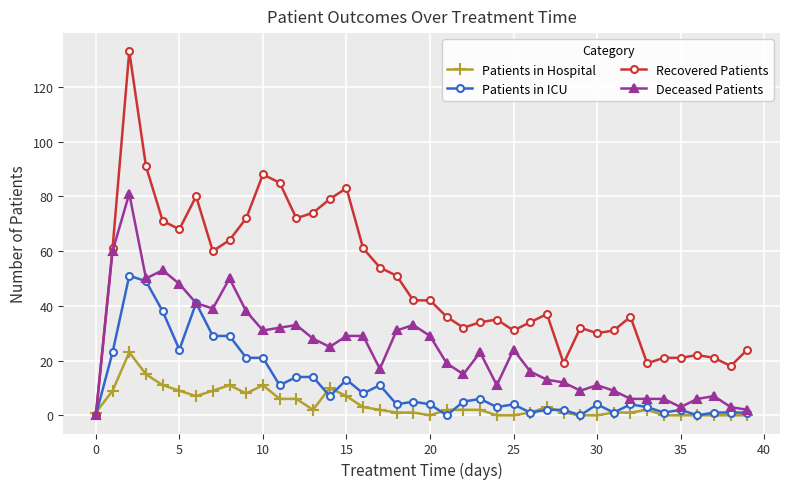

List the series in order of their overall mean, lowest first.

Patients in Hospital, Patients in ICU, Deceased Patients, Recovered Patients